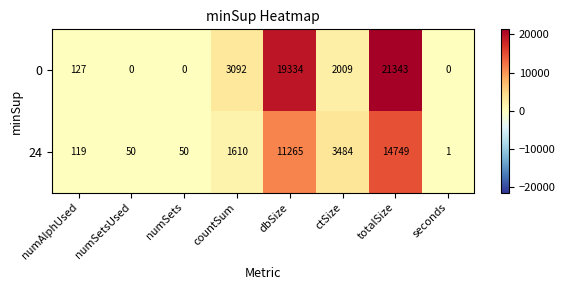

How many categories are shown in the chart?

8